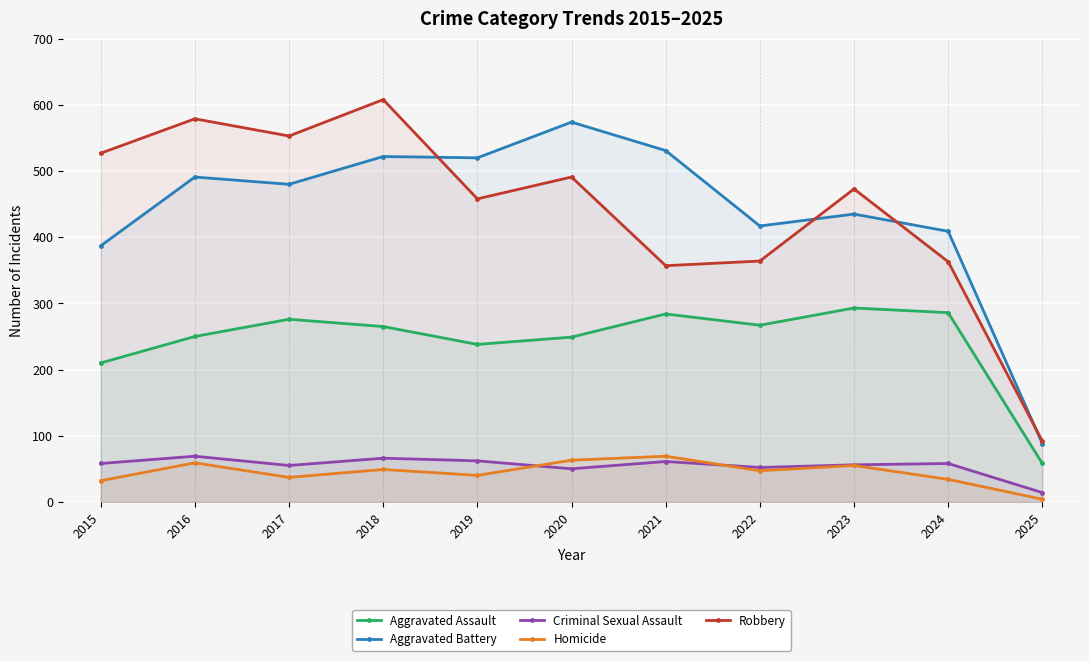

At how many categories does at least one series exceed 53?

11